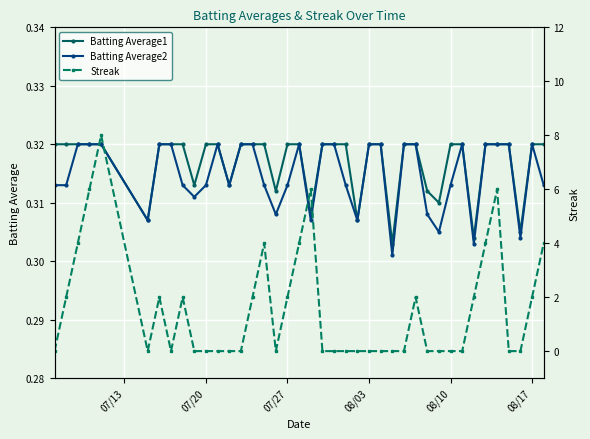

How many Batting Average2 values are between 0 and 1?

40